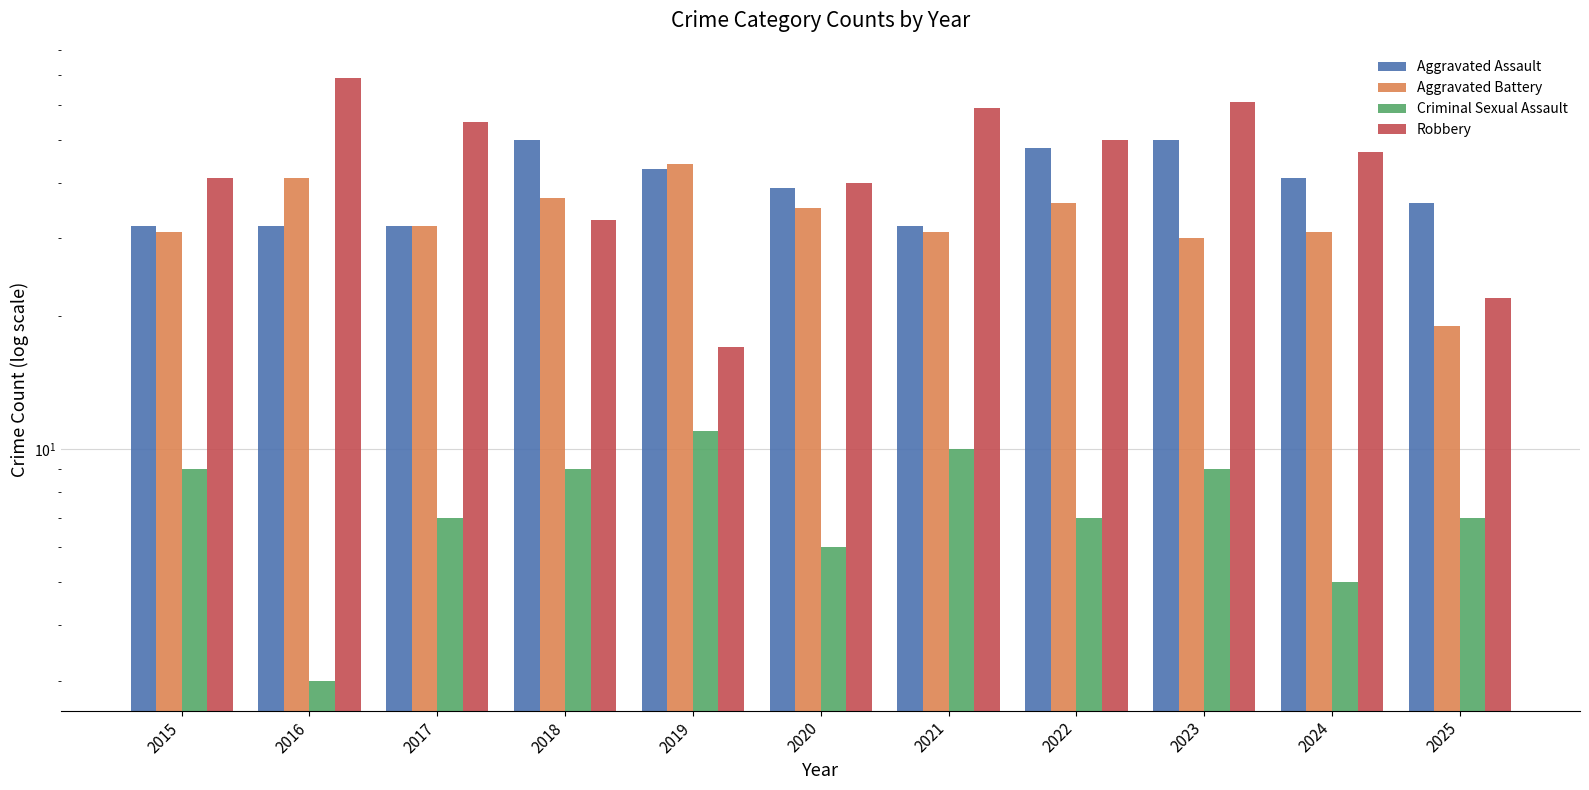

At how many categories does at least one series exceed 34?

11